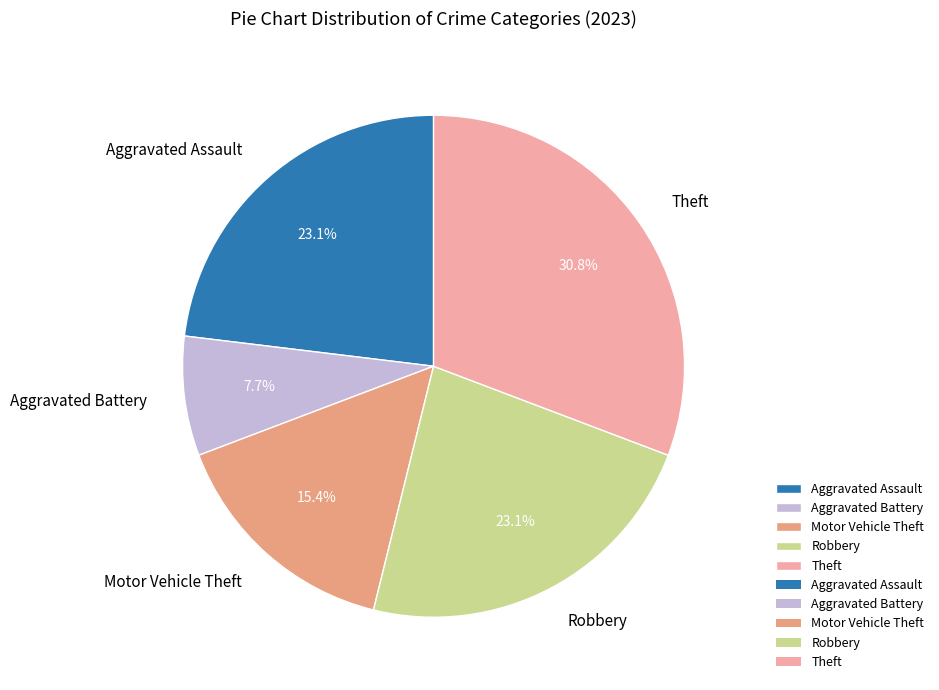

To the nearest percent, what is the difference between the largest and smallest slice percentages?

23%